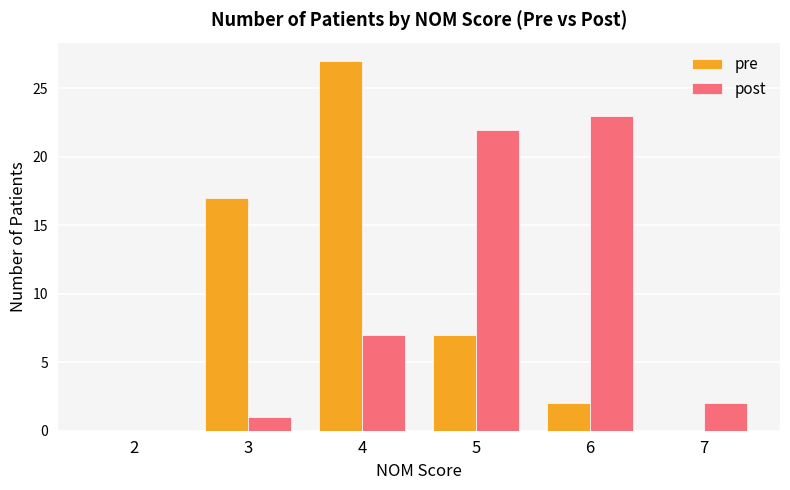

How many groups of bars are there?

6